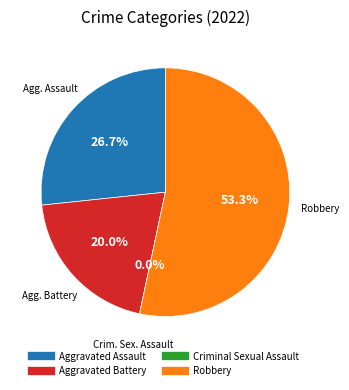

To the nearest percent, what percentage of the pie is Robbery?

53%